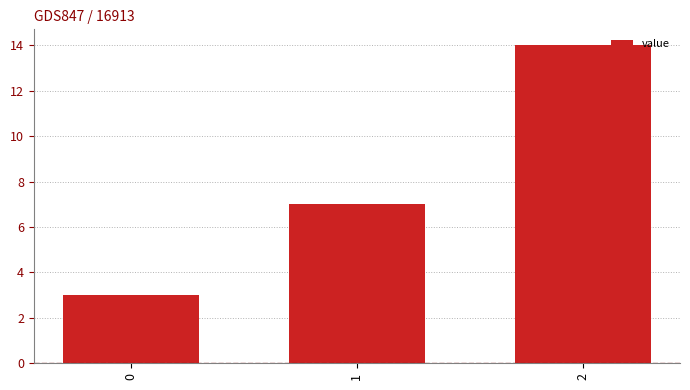

Which label corresponds to the largest value in the chart?

2